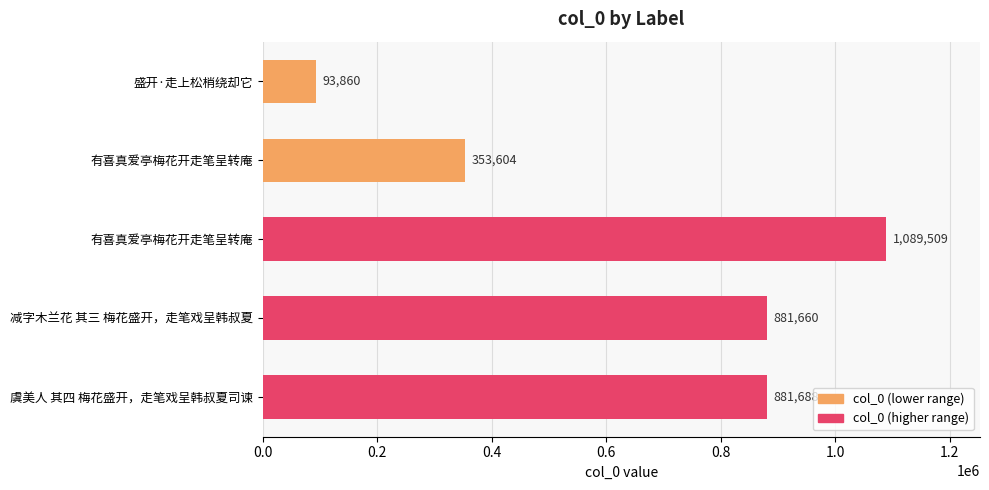

Are the bars horizontal?

Yes